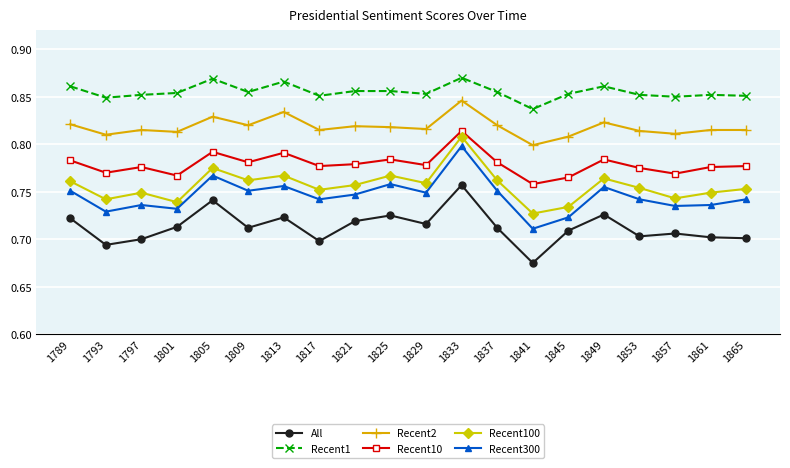

Between 1841 and 1853, which series saw the biggest shift?

Recent300